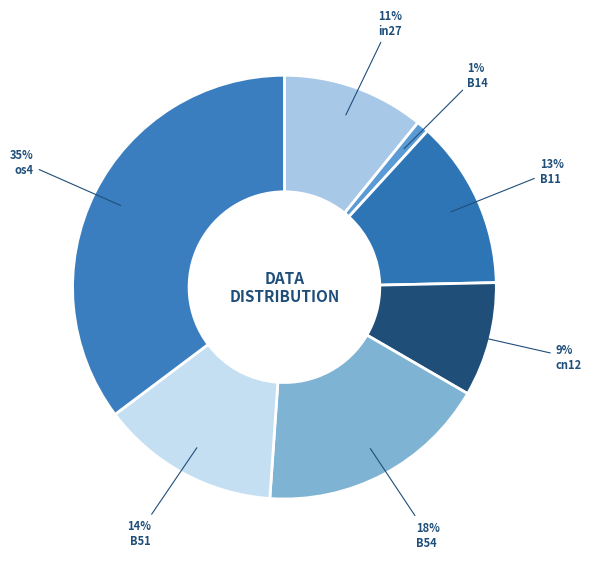

Which has a higher value, in27 or B14?

in27